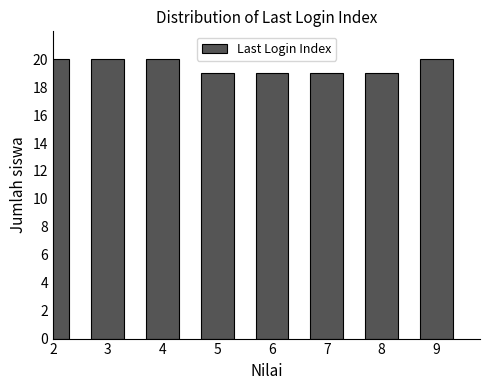

Reading left to right, what are all the values shown in this chart?

20	20	20	19	19	19	19	20